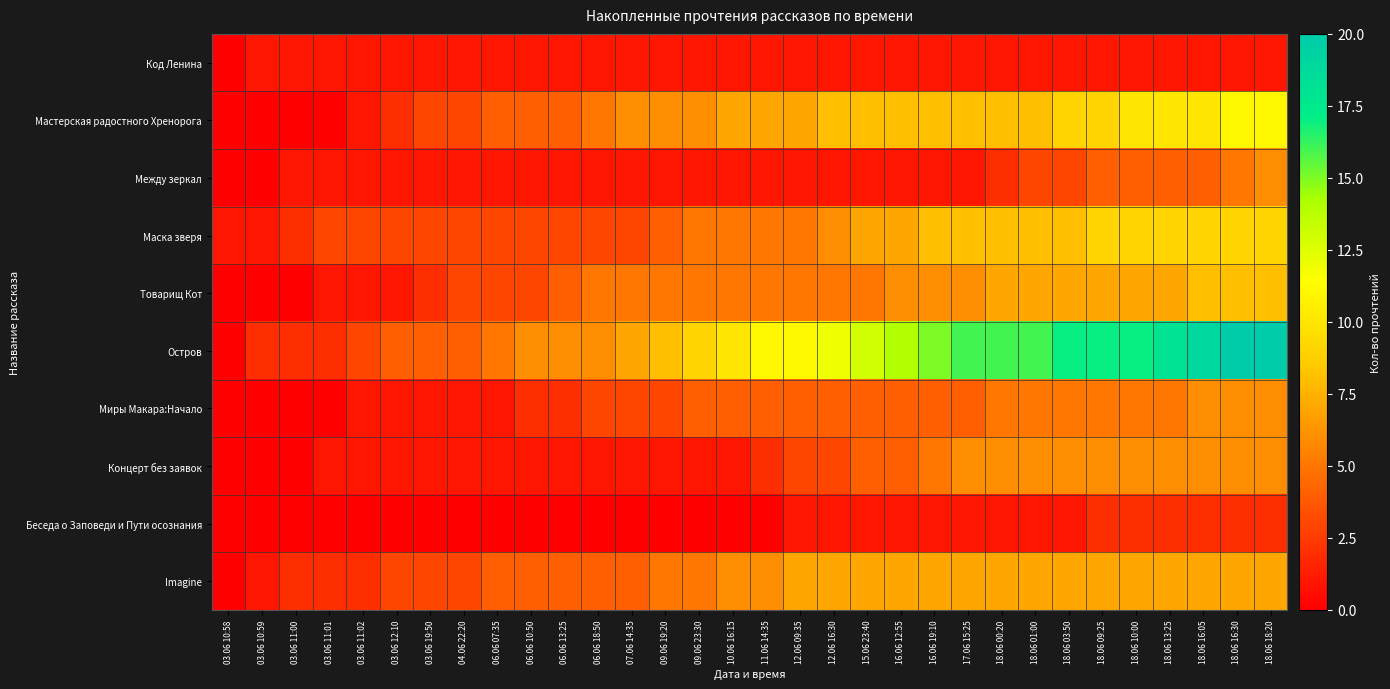

Reading left to right, what are all the values shown in this chart?

Код Ленина: 03.06 10:58=0	03.06 10:59=1	03.06 11:00=1	03.06 11:01=1	03.06 11:02=1	03.06 12:10=1	03.06 19:50=1	04.06 22:20=1	06.06 07:35=1	06.06 10:50=1	06.06 13:25=1	06.06 18:50=1	07.06 14:35=1	09.06 19:20=1	09.06 23:30=1	10.06 16:15=1	11.06 14:35=1	12.06 09:35=1	12.06 16:30=1	15.06 23:40=1	16.06 12:55=1	16.06 19:10=1	17.06 15:25=1	18.06 00:20=1	18.06 01:00=1	18.06 03:50=1	18.06 09:25=1	18.06 10:00=1	18.06 13:25=1	18.06 16:05=1	18.06 16:30=1	18.06 18:20=1
Мастерская радостного Хренорога: 03.06 10:58=0	03.06 10:59=0	03.06 11:00=0	03.06 11:01=0	03.06 11:02=1	03.06 12:10=2	03.06 19:50=3	04.06 22:20=3	06.06 07:35=4	06.06 10:50=4	06.06 13:25=4	06.06 18:50=5	07.06 14:35=6	09.06 19:20=6	09.06 23:30=6	10.06 16:15=7	11.06 14:35=7	12.06 09:35=7	12.06 16:30=8	15.06 23:40=8	16.06 12:55=8	16.06 19:10=8	17.06 15:25=8	18.06 00:20=8	18.06 01:00=8	18.06 03:50=9	18.06 09:25=9	18.06 10:00=10	18.06 13:25=10	18.06 16:05=10	18.06 16:30=11	18.06 18:20=11
Между зеркал: 03.06 10:58=0	03.06 10:59=0	03.06 11:00=1	03.06 11:01=1	03.06 11:02=1	03.06 12:10=1	03.06 19:50=1	04.06 22:20=1	06.06 07:35=1	06.06 10:50=1	06.06 13:25=1	06.06 18:50=1	07.06 14:35=1	09.06 19:20=1	09.06 23:30=1	10.06 16:15=1	11.06 14:35=1	12.06 09:35=1	12.06 16:30=1	15.06 23:40=1	16.06 12:55=1	16.06 19:10=1	17.06 15:25=1	18.06 00:20=2	18.06 01:00=3	18.06 03:50=3	18.06 09:25=4	18.06 10:00=4	18.06 13:25=4	18.06 16:05=4	18.06 16:30=5	18.06 18:20=6
Маска зверя: 03.06 10:58=1	03.06 10:59=1	03.06 11:00=2	03.06 11:01=3	03.06 11:02=3	03.06 12:10=3	03.06 19:50=3	04.06 22:20=3	06.06 07:35=3	06.06 10:50=3	06.06 13:25=3	06.06 18:50=3	07.06 14:35=3	09.06 19:20=4	09.06 23:30=5	10.06 16:15=5	11.06 14:35=5	12.06 09:35=5	12.06 16:30=6	15.06 23:40=7	16.06 12:55=7	16.06 19:10=8	17.06 15:25=8	18.06 00:20=8	18.06 01:00=8	18.06 03:50=8	18.06 09:25=9	18.06 10:00=9	18.06 13:25=9	18.06 16:05=9	18.06 16:30=9	18.06 18:20=9
Товарищ Кот: 03.06 10:58=0	03.06 10:59=0	03.06 11:00=0	03.06 11:01=1	03.06 11:02=1	03.06 12:10=1	03.06 19:50=2	04.06 22:20=3	06.06 07:35=3	06.06 10:50=3	06.06 13:25=4	06.06 18:50=5	07.06 14:35=5	09.06 19:20=5	09.06 23:30=5	10.06 16:15=5	11.06 14:35=5	12.06 09:35=5	12.06 16:30=5	15.06 23:40=5	16.06 12:55=6	16.06 19:10=6	17.06 15:25=6	18.06 00:20=7	18.06 01:00=7	18.06 03:50=7	18.06 09:25=7	18.06 10:00=7	18.06 13:25=7	18.06 16:05=8	18.06 16:30=8	18.06 18:20=8
Остров: 03.06 10:58=0	03.06 10:59=2	03.06 11:00=2	03.06 11:01=2	03.06 11:02=3	03.06 12:10=4	03.06 19:50=4	04.06 22:20=4	06.06 07:35=5	06.06 10:50=6	06.06 13:25=6	06.06 18:50=6	07.06 14:35=7	09.06 19:20=8	09.06 23:30=9	10.06 16:15=10	11.06 14:35=11	12.06 09:35=11	12.06 16:30=12	15.06 23:40=13	16.06 12:55=14	16.06 19:10=15	17.06 15:25=16	18.06 00:20=16	18.06 01:00=16	18.06 03:50=17	18.06 09:25=17	18.06 10:00=17	18.06 13:25=18	18.06 16:05=19	18.06 16:30=20	18.06 18:20=20
Миры Макара:Начало: 03.06 10:58=0	03.06 10:59=0	03.06 11:00=0	03.06 11:01=0	03.06 11:02=1	03.06 12:10=1	03.06 19:50=1	04.06 22:20=1	06.06 07:35=1	06.06 10:50=2	06.06 13:25=2	06.06 18:50=3	07.06 14:35=3	09.06 19:20=3	09.06 23:30=4	10.06 16:15=4	11.06 14:35=4	12.06 09:35=4	12.06 16:30=4	15.06 23:40=4	16.06 12:55=4	16.06 19:10=4	17.06 15:25=4	18.06 00:20=5	18.06 01:00=5	18.06 03:50=5	18.06 09:25=5	18.06 10:00=5	18.06 13:25=5	18.06 16:05=6	18.06 16:30=6	18.06 18:20=6
Концерт без заявок: 03.06 10:58=0	03.06 10:59=0	03.06 11:00=0	03.06 11:01=1	03.06 11:02=1	03.06 12:10=1	03.06 19:50=1	04.06 22:20=1	06.06 07:35=1	06.06 10:50=1	06.06 13:25=1	06.06 18:50=1	07.06 14:35=1	09.06 19:20=1	09.06 23:30=1	10.06 16:15=1	11.06 14:35=2	12.06 09:35=3	12.06 16:30=3	15.06 23:40=4	16.06 12:55=4	16.06 19:10=5	17.06 15:25=6	18.06 00:20=6	18.06 01:00=6	18.06 03:50=6	18.06 09:25=6	18.06 10:00=6	18.06 13:25=6	18.06 16:05=6	18.06 16:30=6	18.06 18:20=6
Беседа о Заповеди и Пути осознания: 03.06 10:58=0	03.06 10:59=0	03.06 11:00=0	03.06 11:01=0	03.06 11:02=0	03.06 12:10=0	03.06 19:50=0	04.06 22:20=0	06.06 07:35=0	06.06 10:50=0	06.06 13:25=0	06.06 18:50=0	07.06 14:35=0	09.06 19:20=0	09.06 23:30=0	10.06 16:15=0	11.06 14:35=0	12.06 09:35=1	12.06 16:30=1	15.06 23:40=1	16.06 12:55=1	16.06 19:10=1	17.06 15:25=1	18.06 00:20=1	18.06 01:00=1	18.06 03:50=1	18.06 09:25=2	18.06 10:00=2	18.06 13:25=2	18.06 16:05=2	18.06 16:30=2	18.06 18:20=2
Imagine: 03.06 10:58=0	03.06 10:59=1	03.06 11:00=2	03.06 11:01=2	03.06 11:02=2	03.06 12:10=3	03.06 19:50=3	04.06 22:20=3	06.06 07:35=4	06.06 10:50=4	06.06 13:25=4	06.06 18:50=4	07.06 14:35=4	09.06 19:20=5	09.06 23:30=5	10.06 16:15=6	11.06 14:35=6	12.06 09:35=7	12.06 16:30=7	15.06 23:40=7	16.06 12:55=7	16.06 19:10=7	17.06 15:25=7	18.06 00:20=7	18.06 01:00=7	18.06 03:50=7	18.06 09:25=7	18.06 10:00=7	18.06 13:25=7	18.06 16:05=7	18.06 16:30=7	18.06 18:20=7